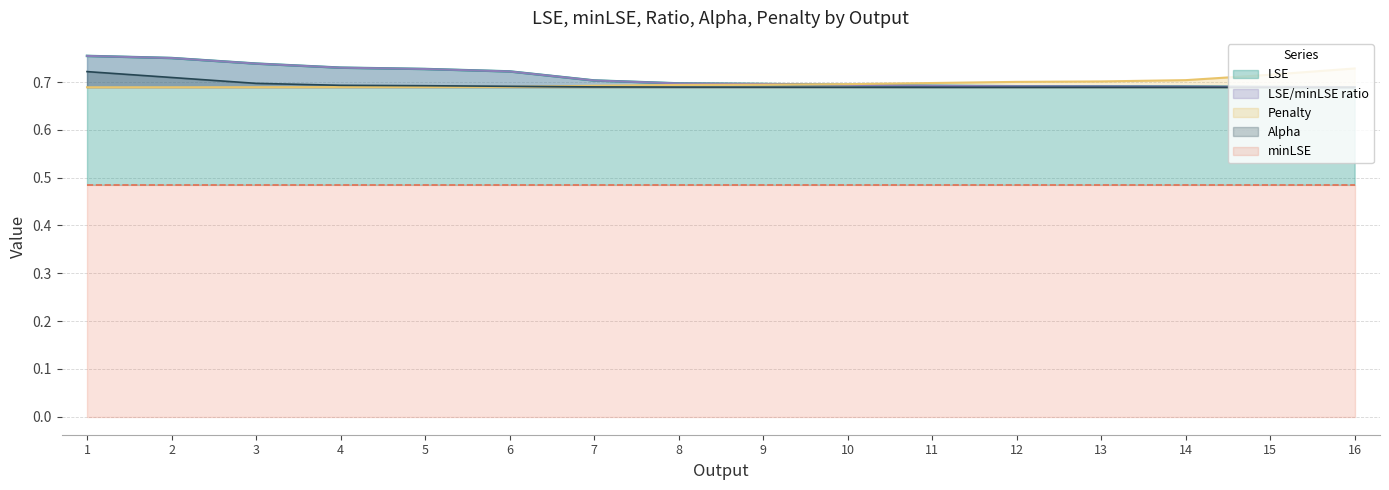

True or false: LSE/minLSE ratio and LSE intersect in this chart.

False